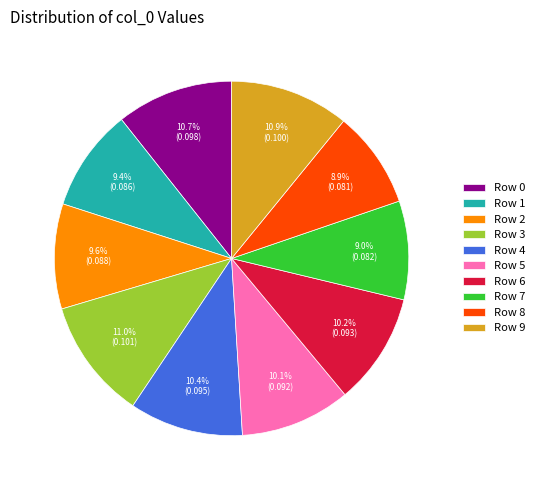

What percentage is the Row 3 slice, to the nearest percent?

11%